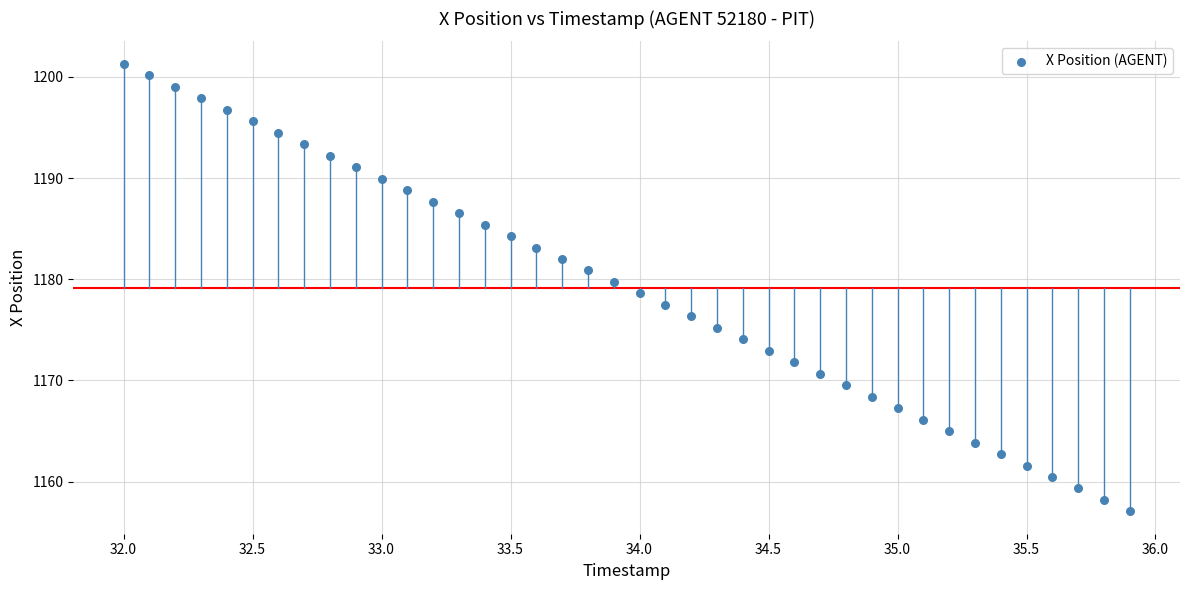

What is the range of X values (max minus min)?

3.9